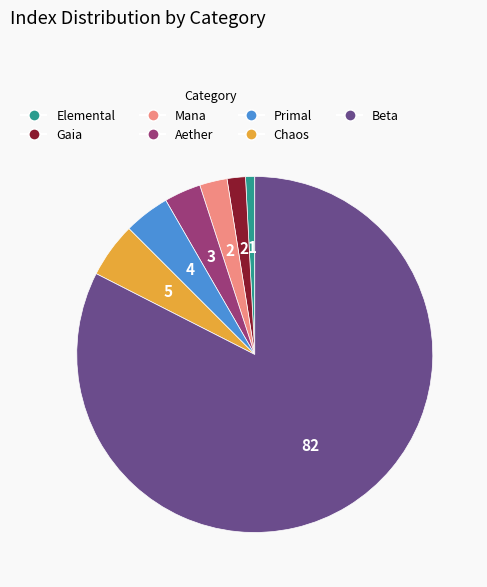

Approximately how many times larger is the value at Chaos compared to Elemental?

6.0